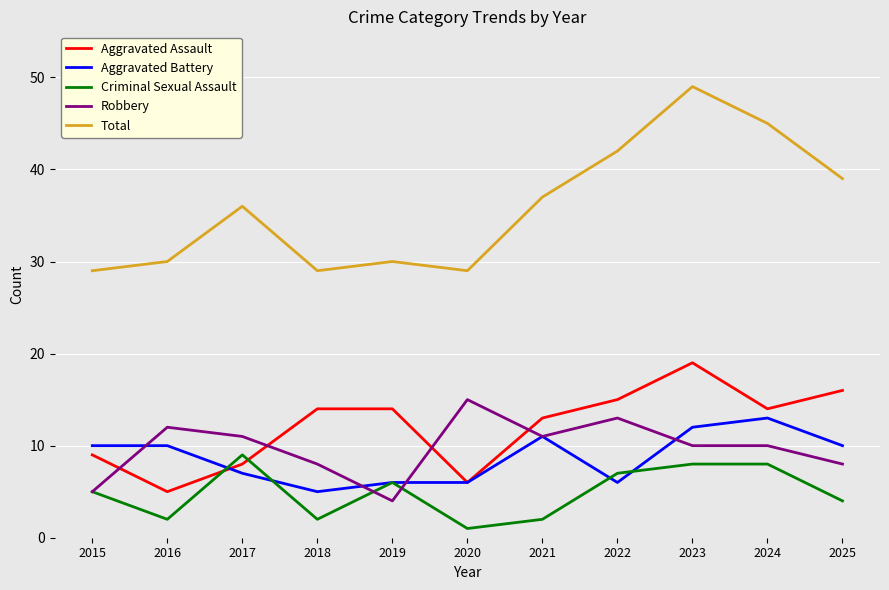

Count the number of categories in the chart.

11